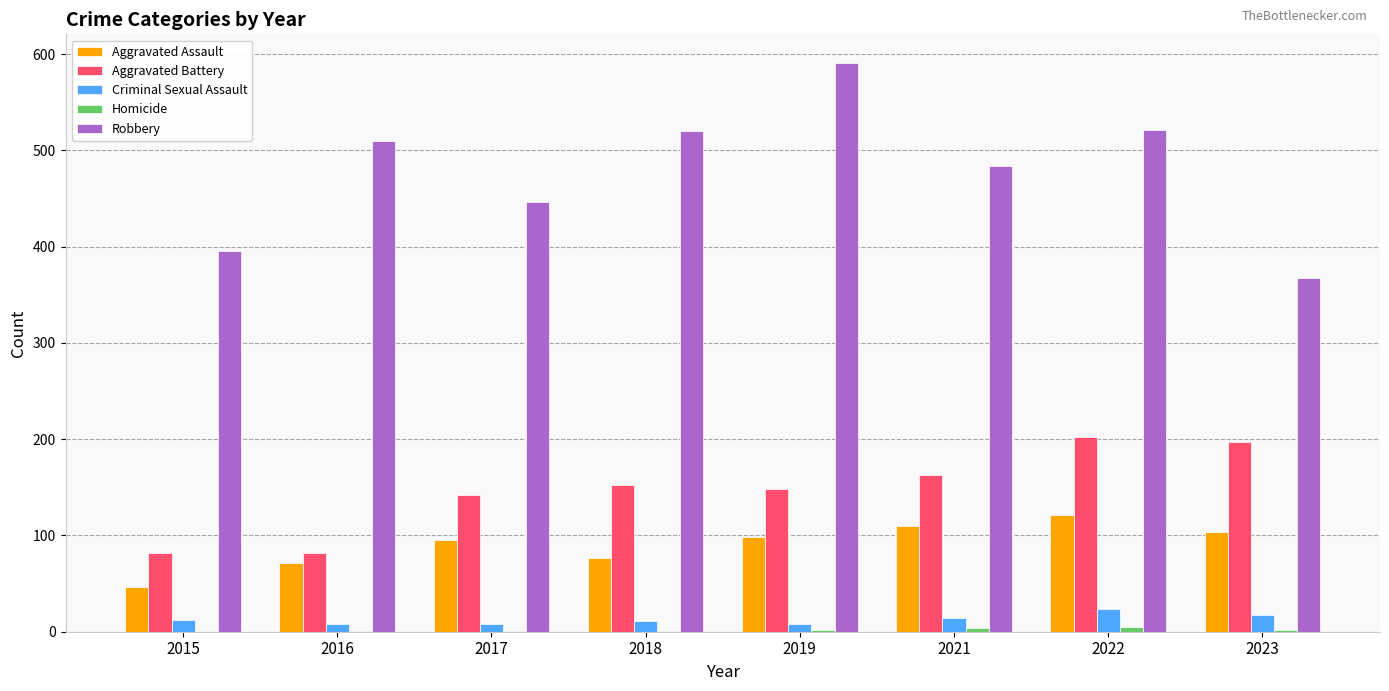

What is the greatest value displayed?

591